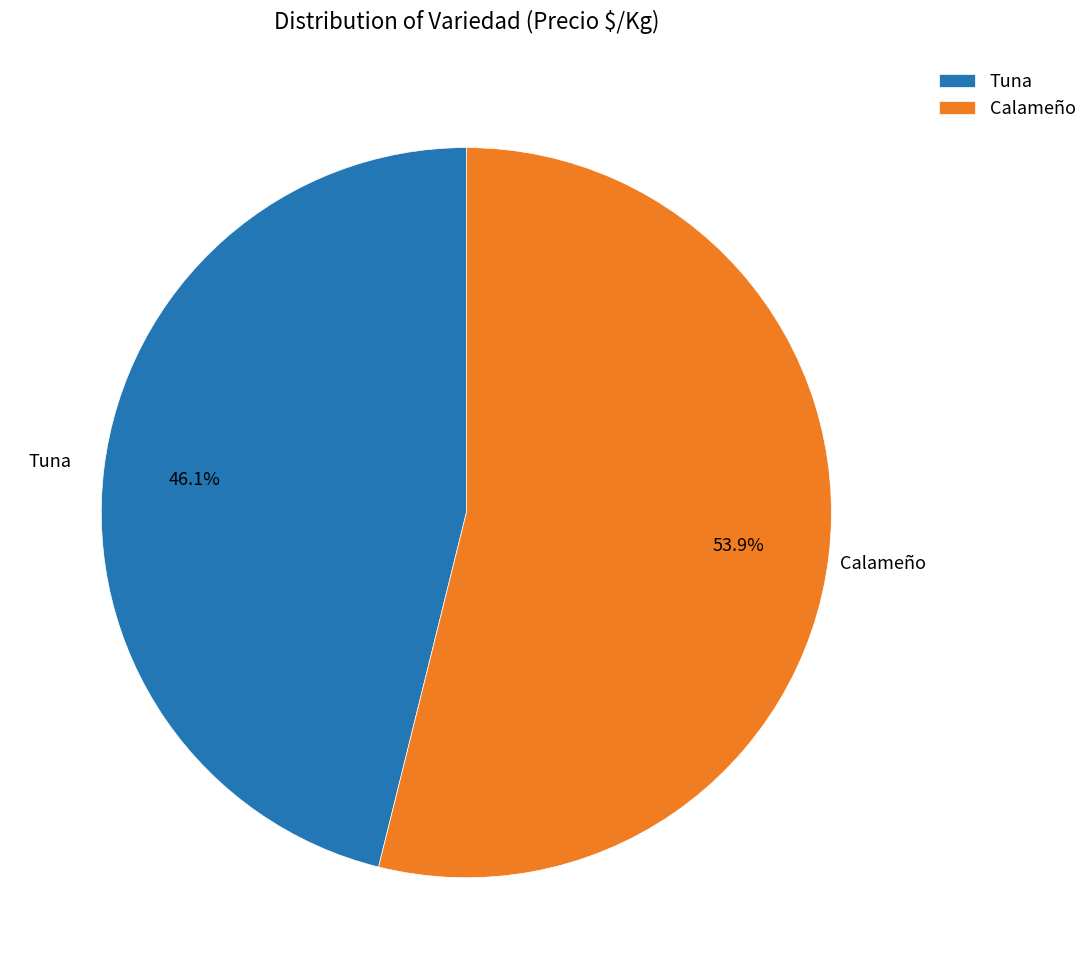

Which has a higher value, Calameño or Tuna?

Calameño